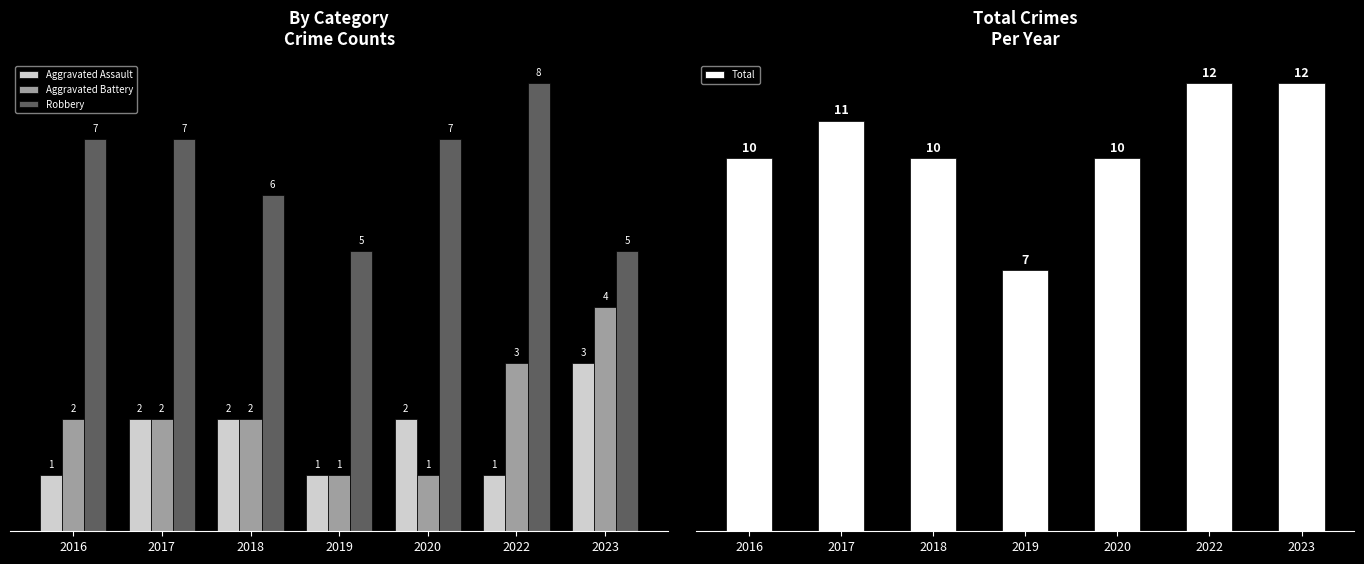

How many groups of bars are there?

7